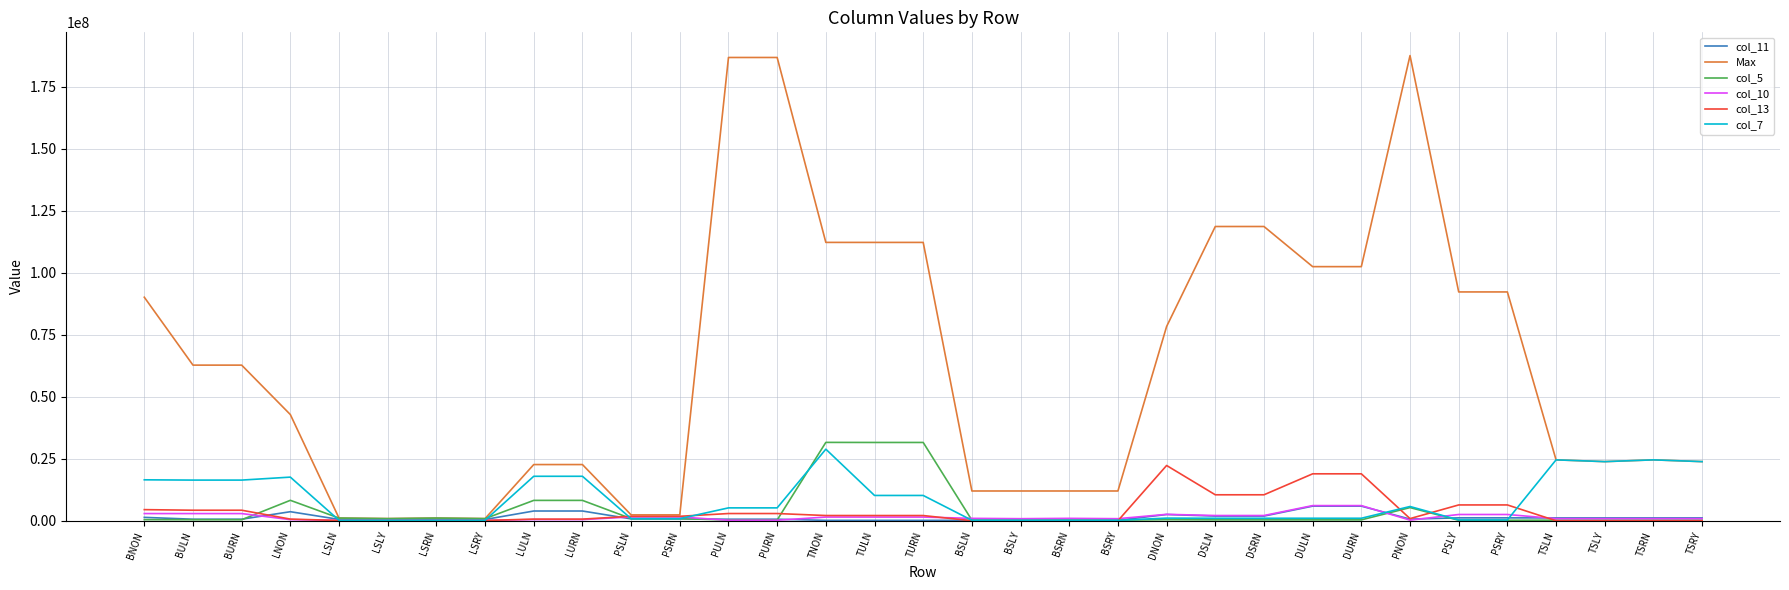

True or false: col_5 has more than 2 points higher than both neighbors.

True